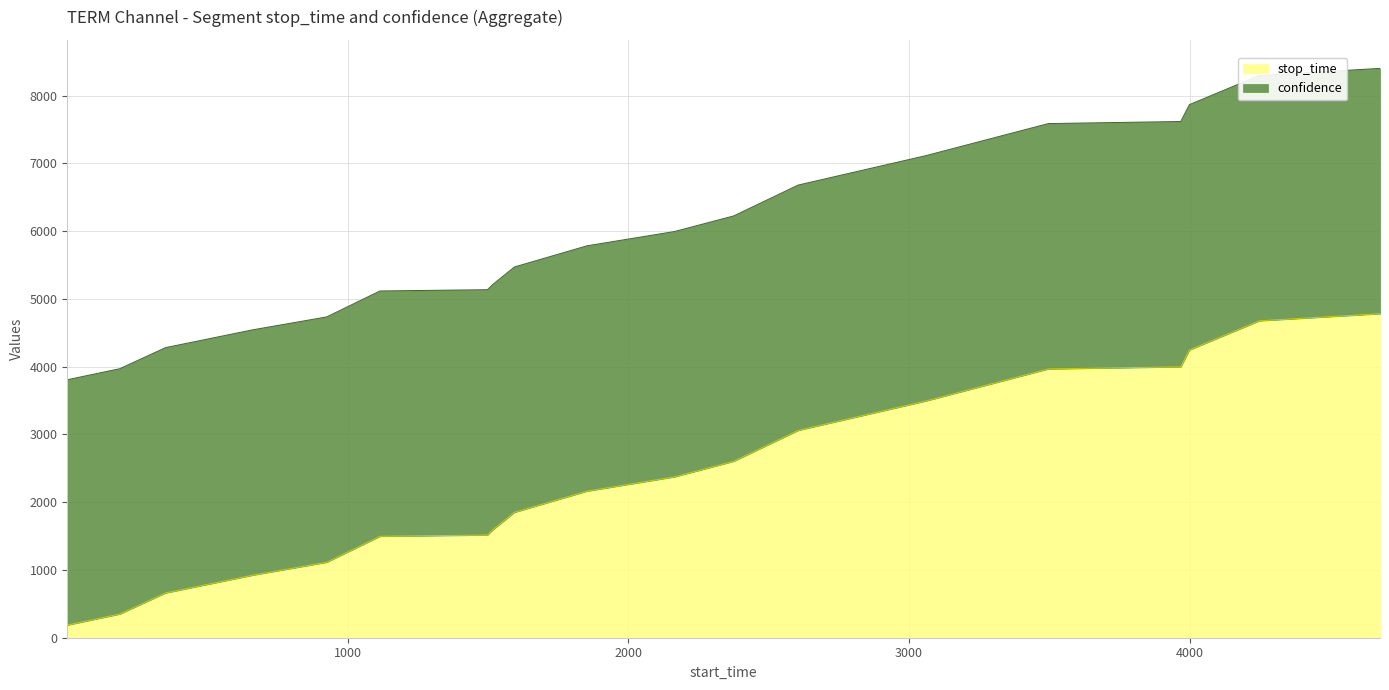

What is the difference between the values at 3496 and 188?

3617